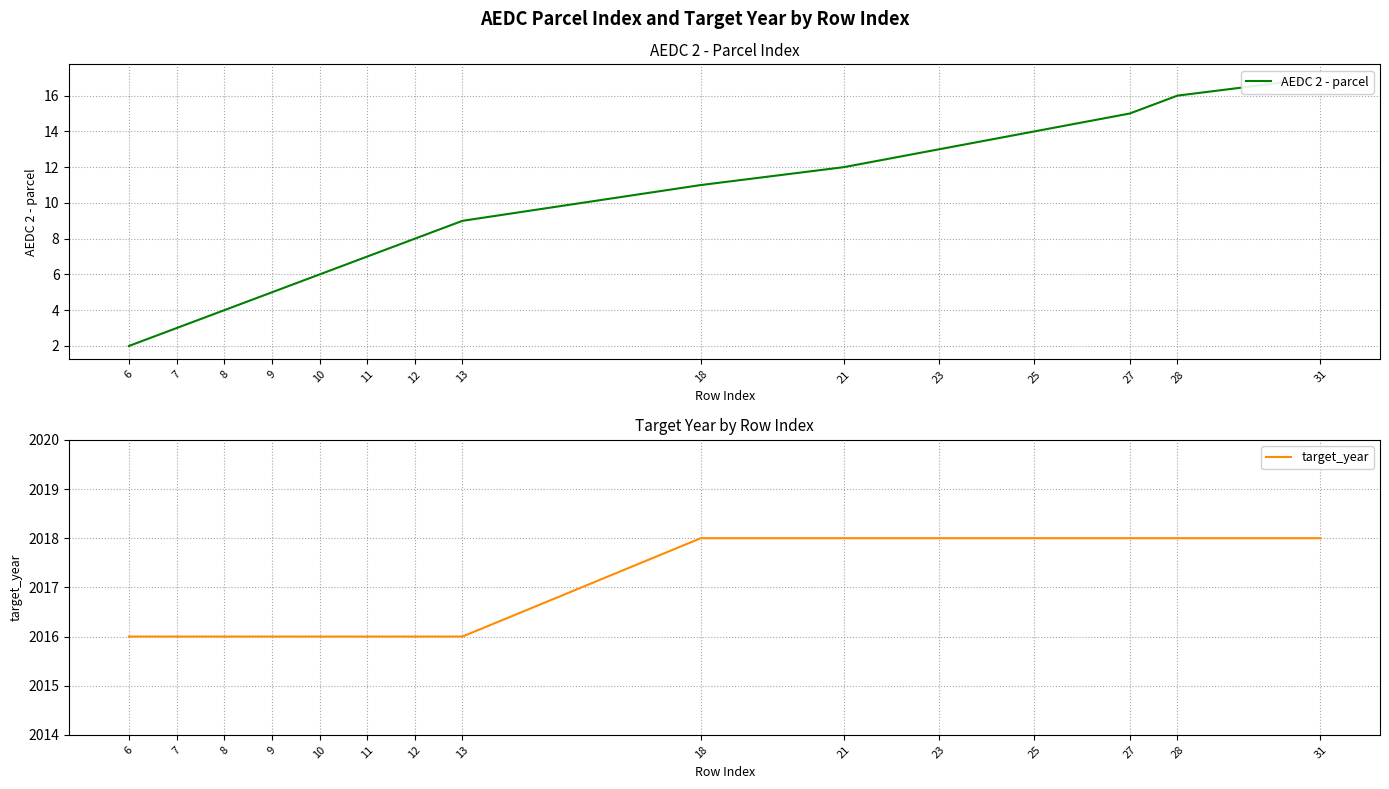

True or false: target_year has more than 2 interior local peaks.

False